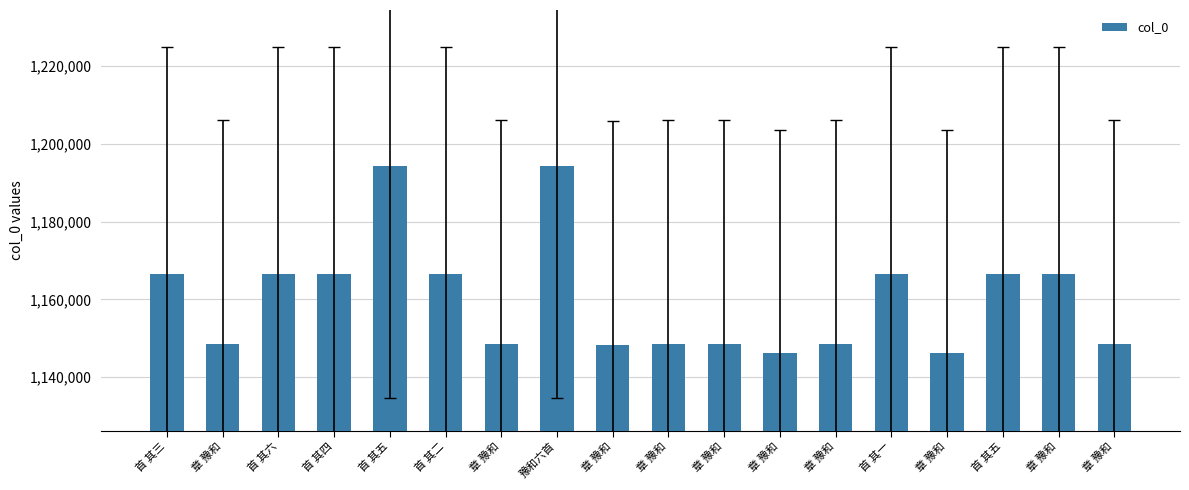

How many series are shown in this chart?

1